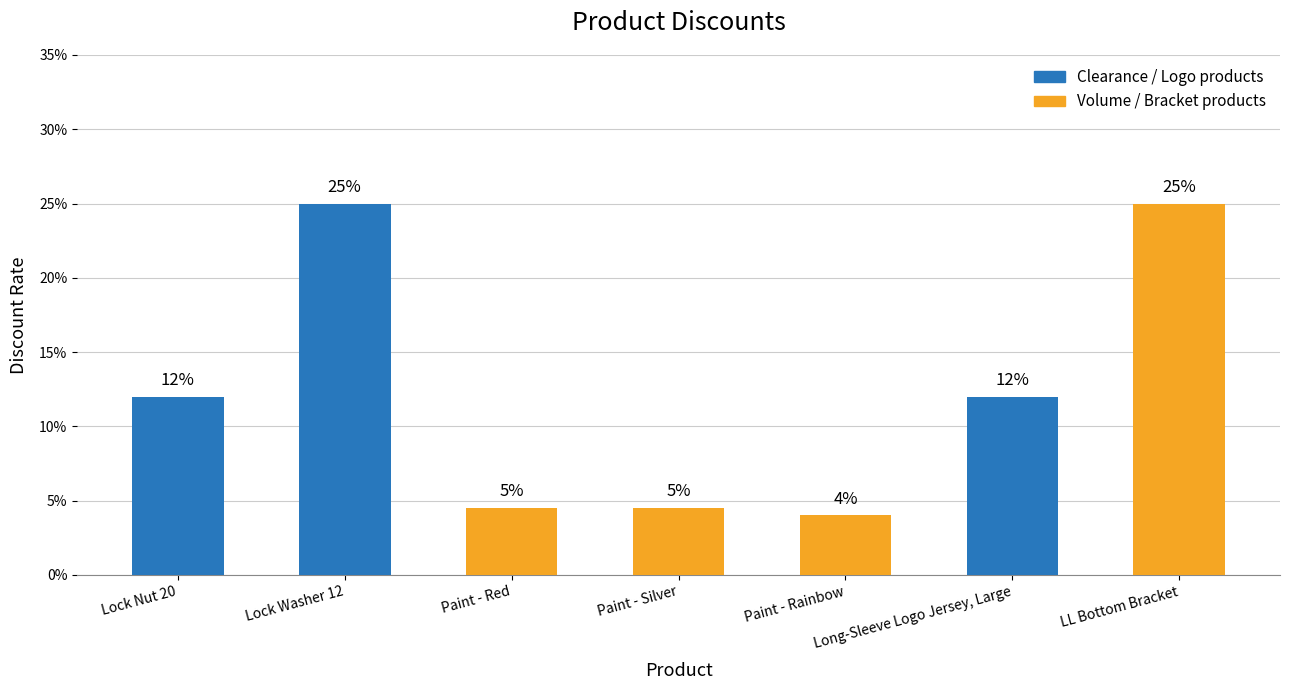

List the labels in order of value, largest first.

Lock Washer 12, LL Bottom Bracket, Lock Nut 20, Long-Sleeve Logo Jersey, Large, Paint - Red, Paint - Silver, Paint - Rainbow